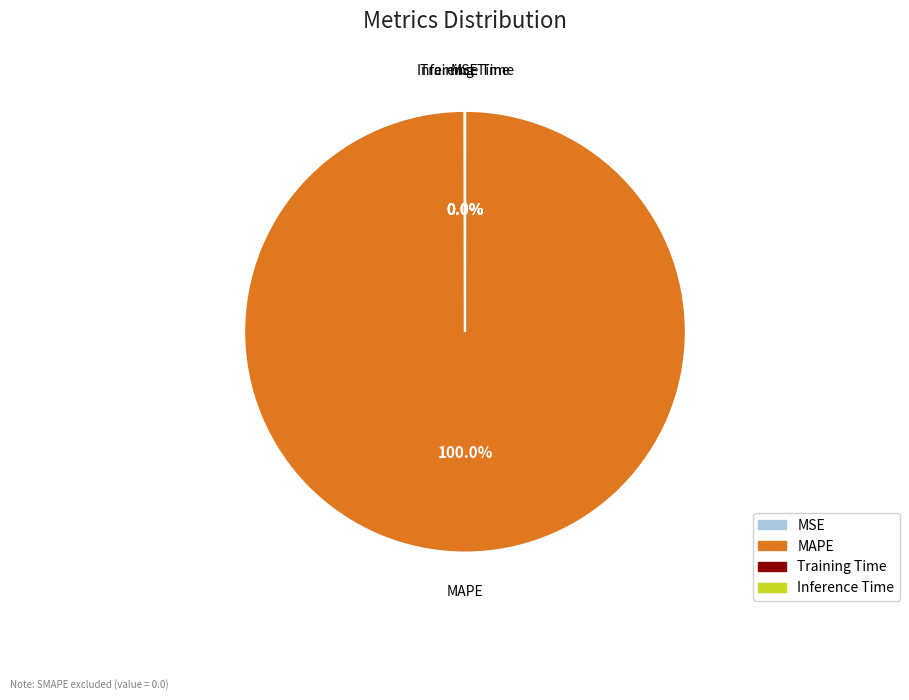

Which category has the biggest portion of the pie?

MAPE